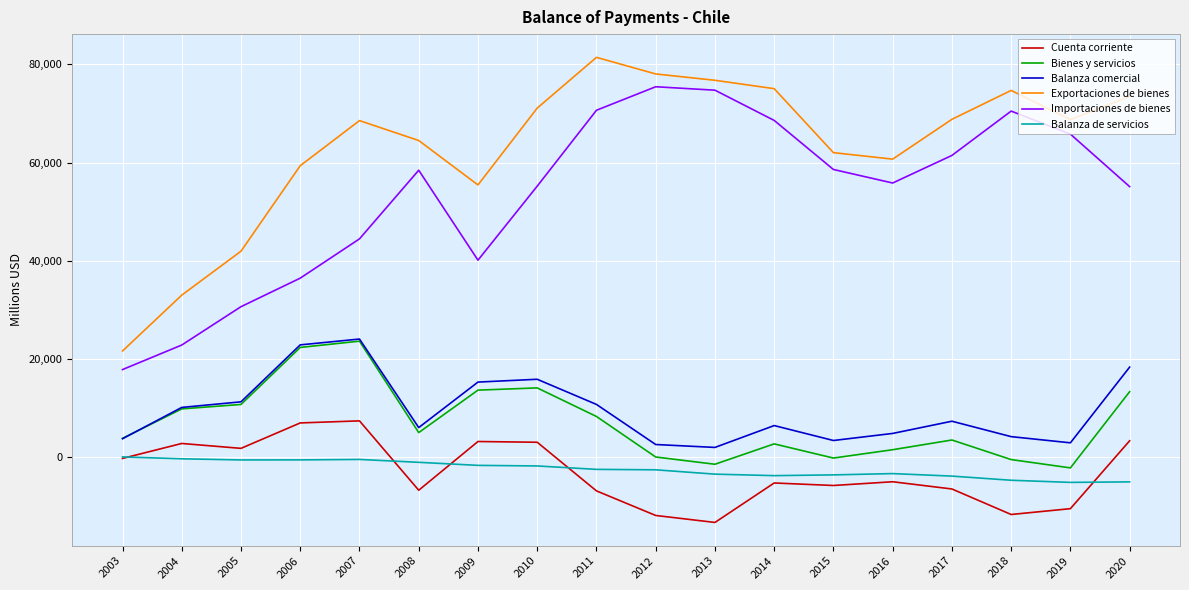

True or false: Balanza comercial and Balanza de servicios cross at least once.

False